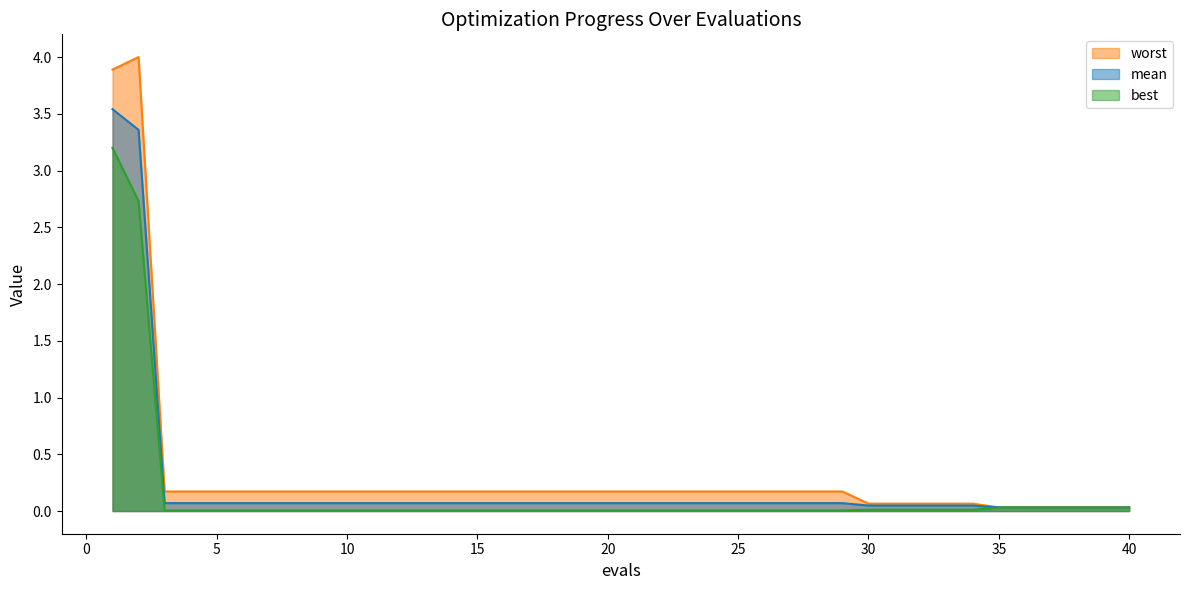

Where is mean nearest to the value 1?

3